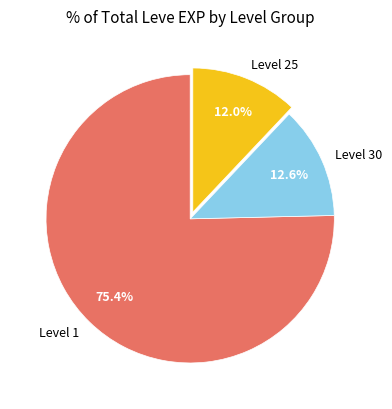

Rank the categories by value from lowest to highest.

Level 25, Level 30, Level 1